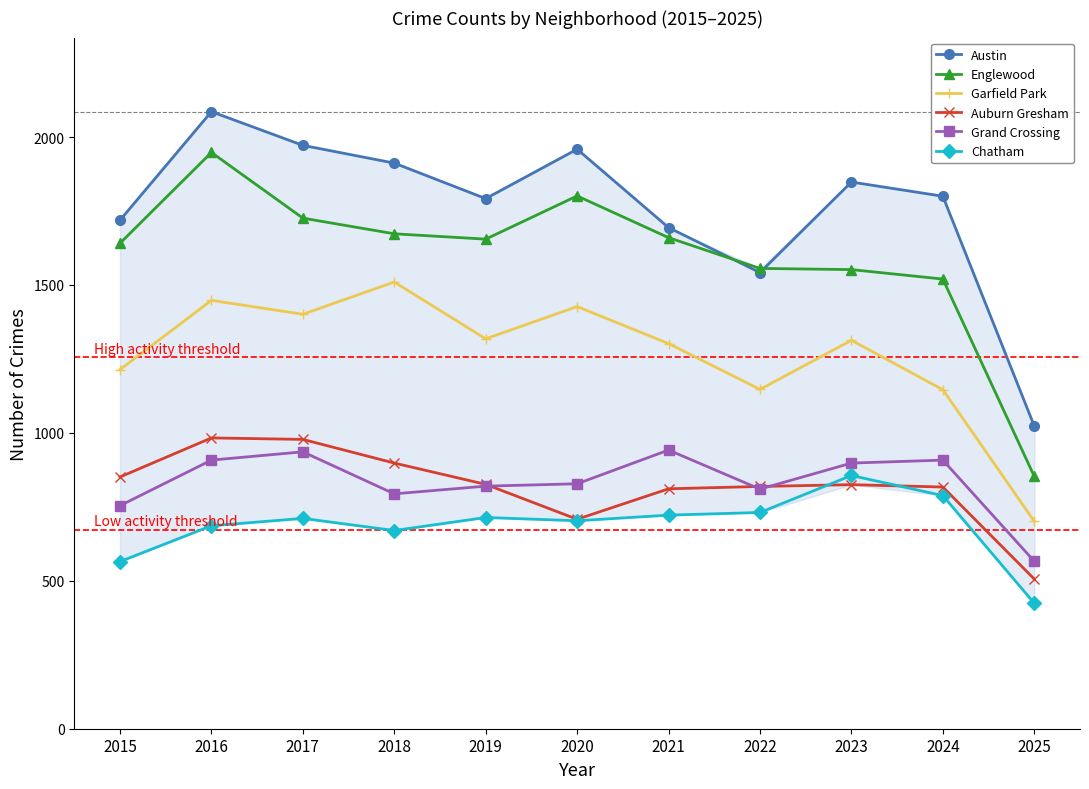

True or false: Chatham and Englewood cross at least once.

False